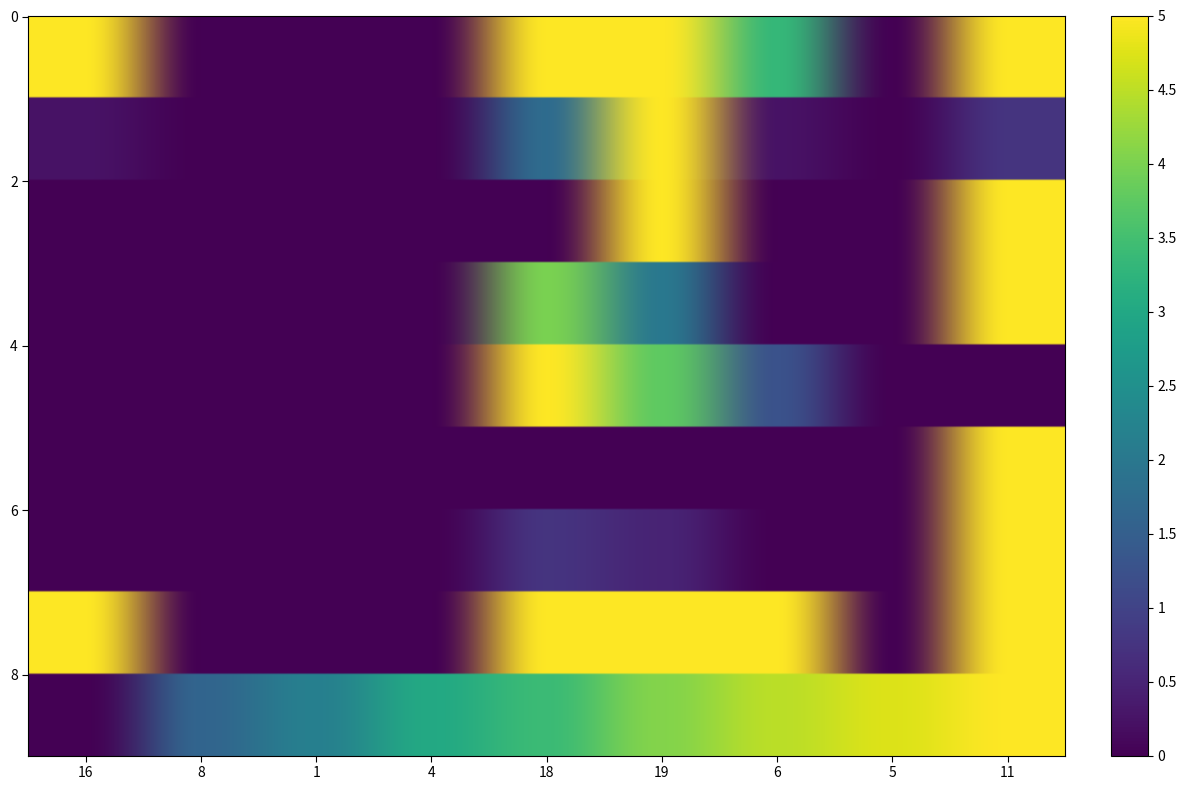

Which series has the largest range (max minus min)?

bps_0